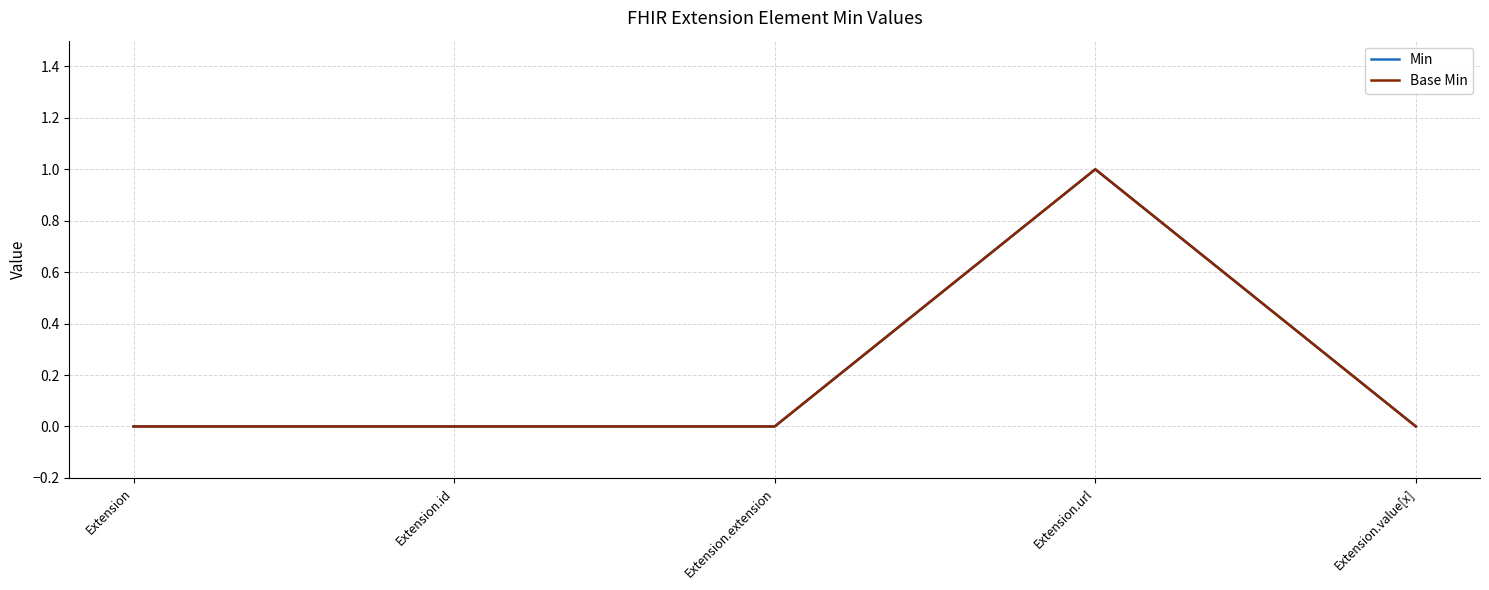

Rank the series at Extension from lowest to highest value.

Min, Base Min